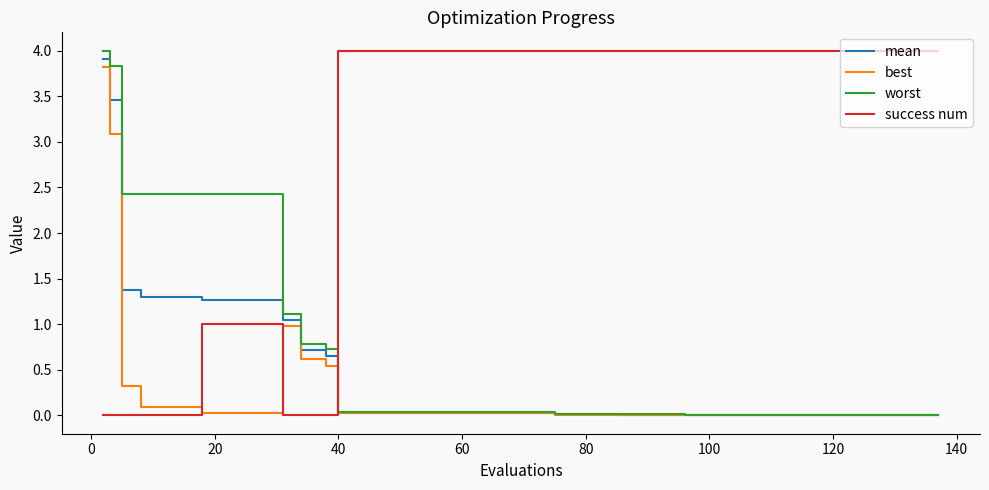

Which series has the largest total across all categories?

success num